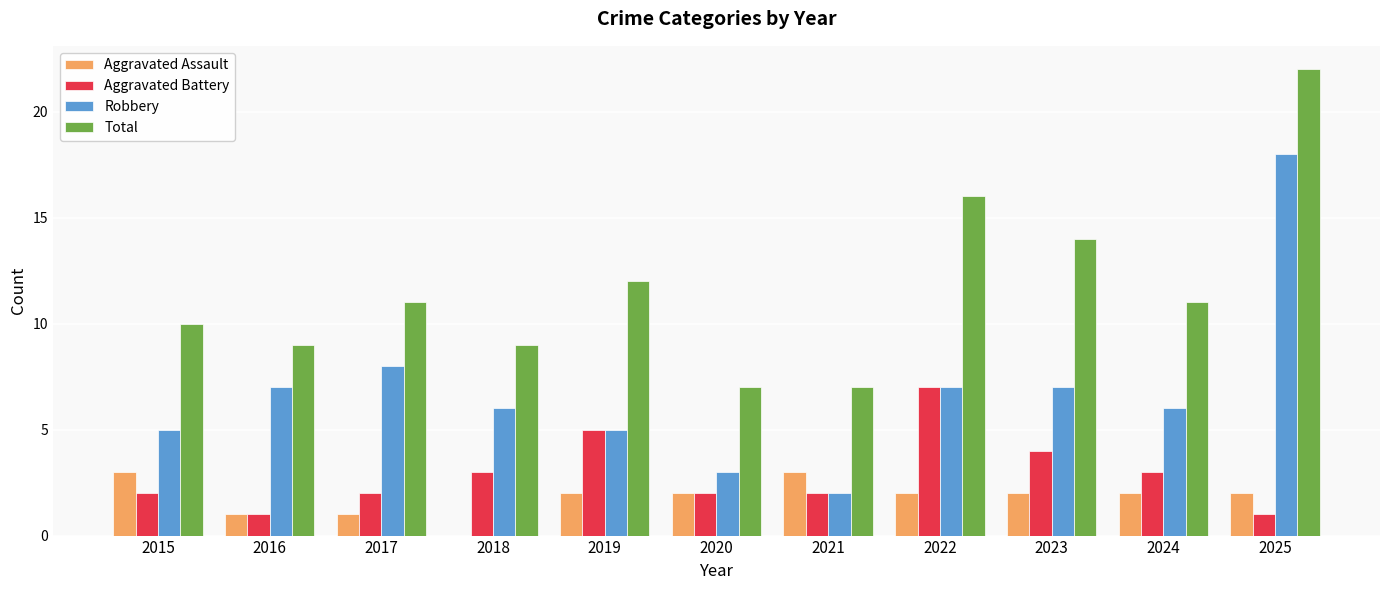

Is the value of Aggravated Battery at 2023 greater than the value of Robbery at 2020?

Yes